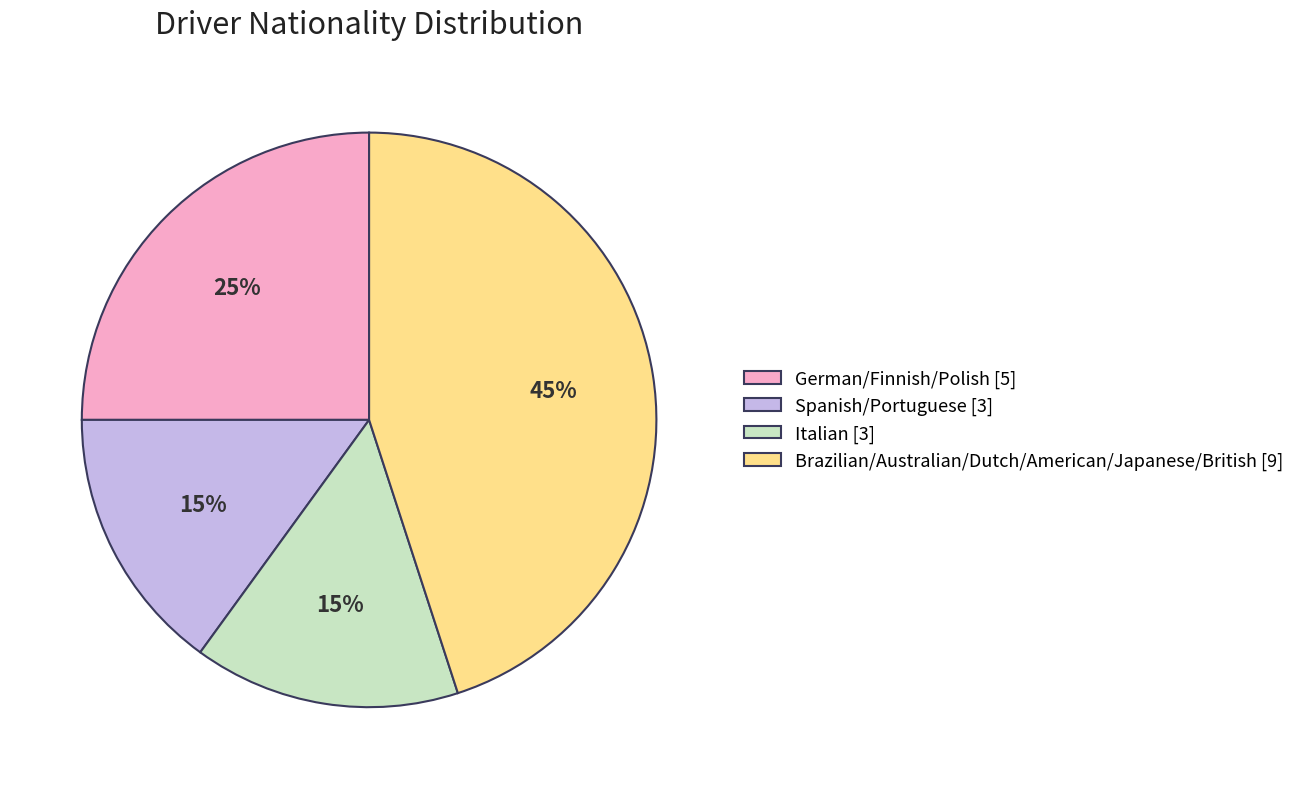

How many slices are in this pie chart?

4